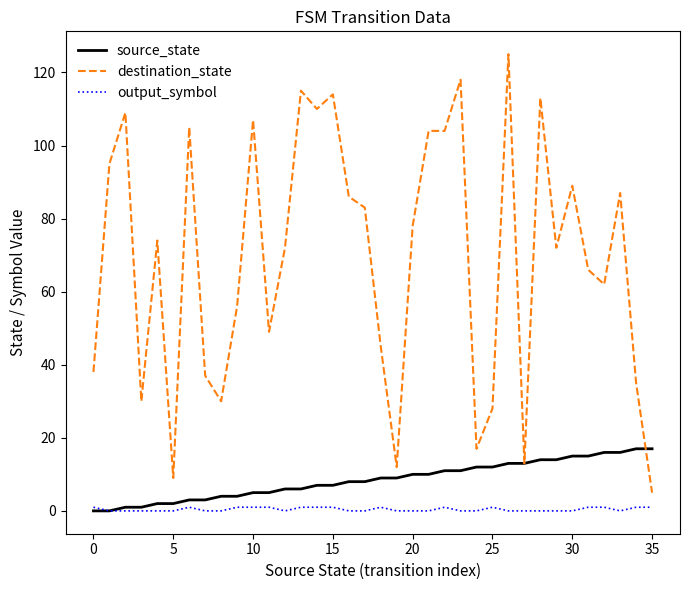

Which series has the largest total across all categories?

destination_state